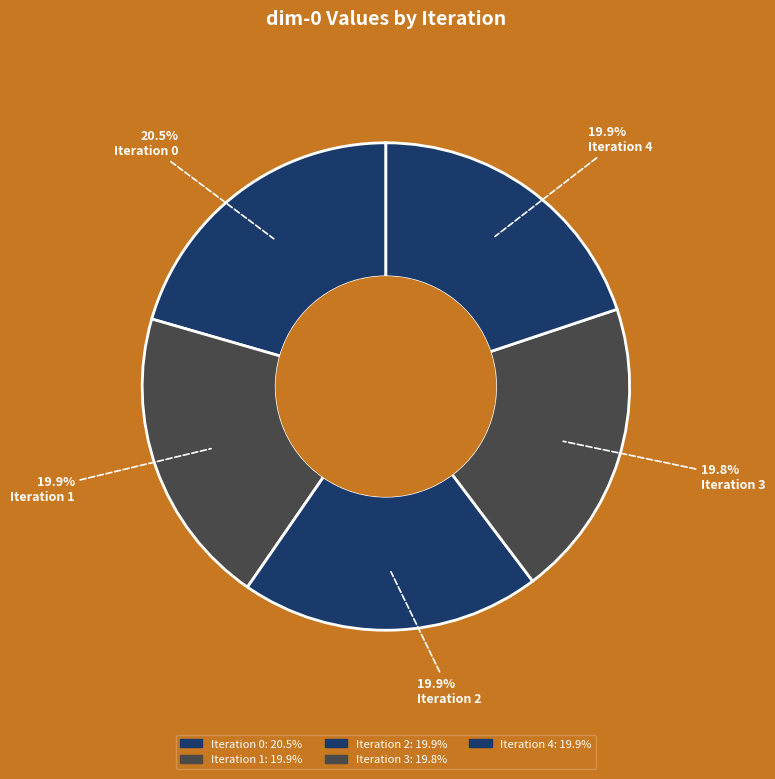

Rank the categories by value from lowest to highest.

Iteration 3, Iteration 1, Iteration 4, Iteration 2, Iteration 0